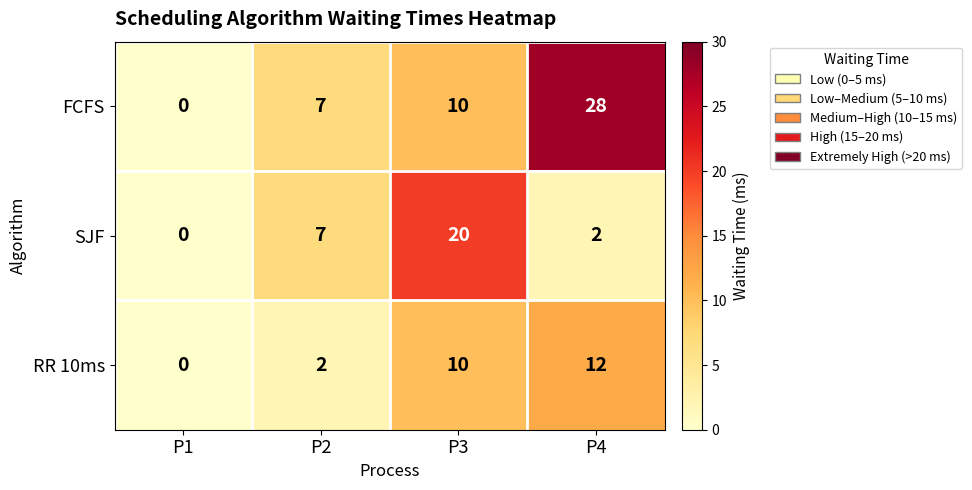

Is it true that FCFS equals 0 at P1?

True